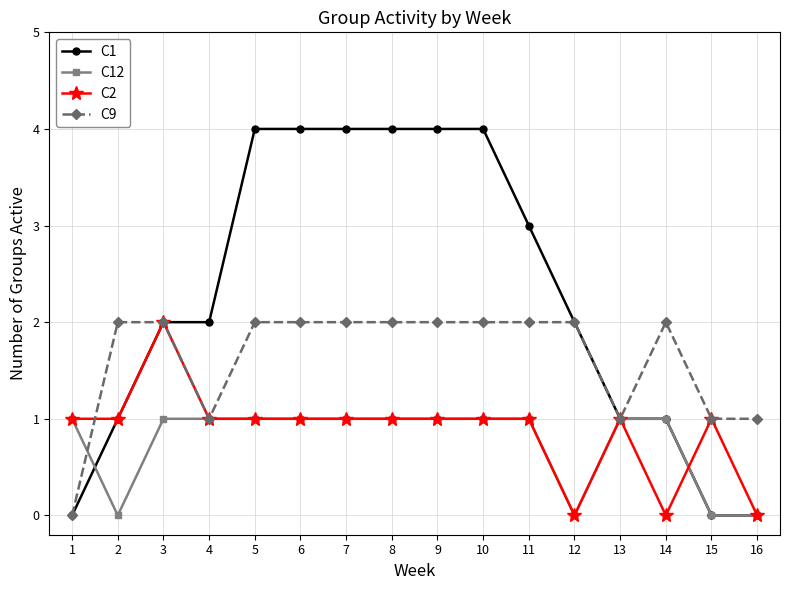

What is the average value of the C1 series?

2